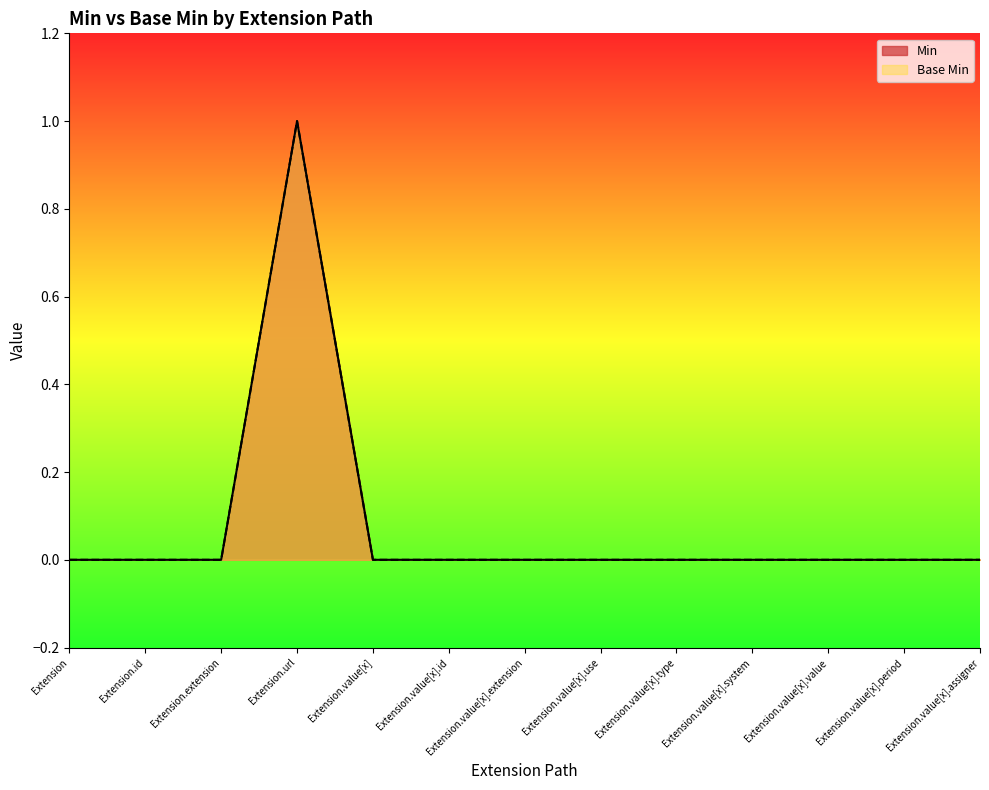

Count the Min values in the range 0 to 1.

13